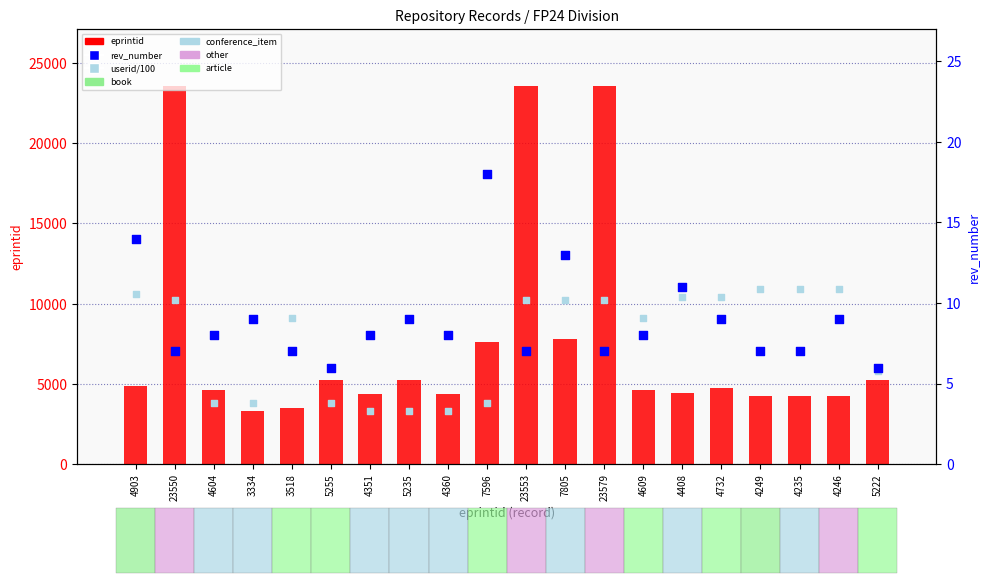

At which category is the sum across all series the highest?

23579